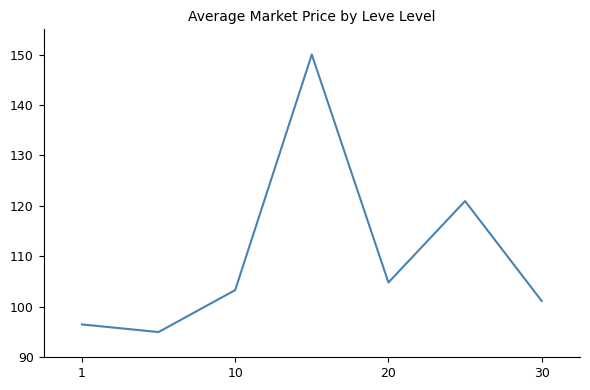

What is the minimum value shown in the chart?

95.0